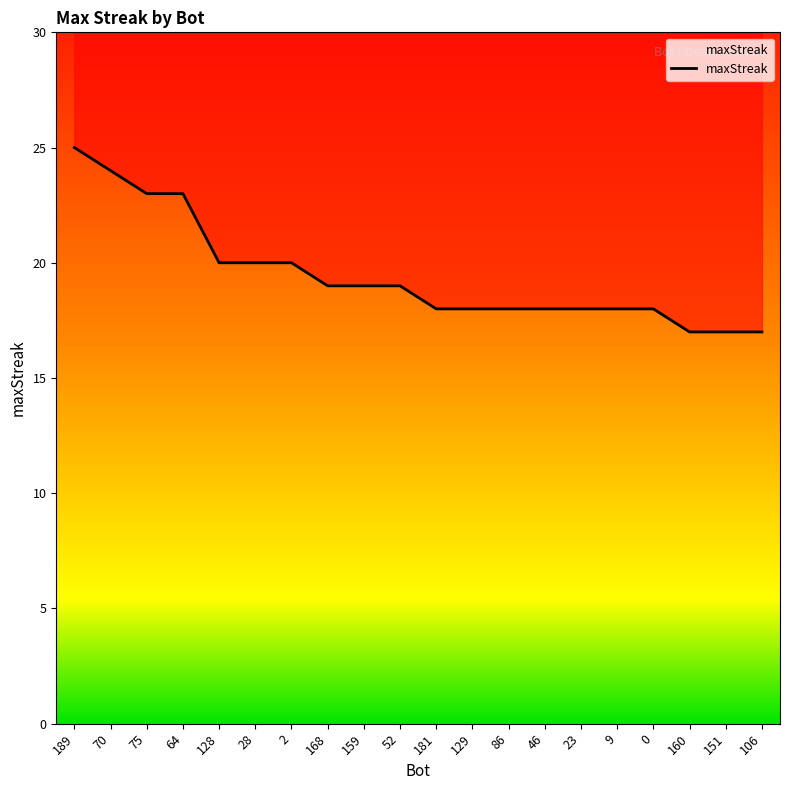

Is it true that the value at 159 is 19?

True